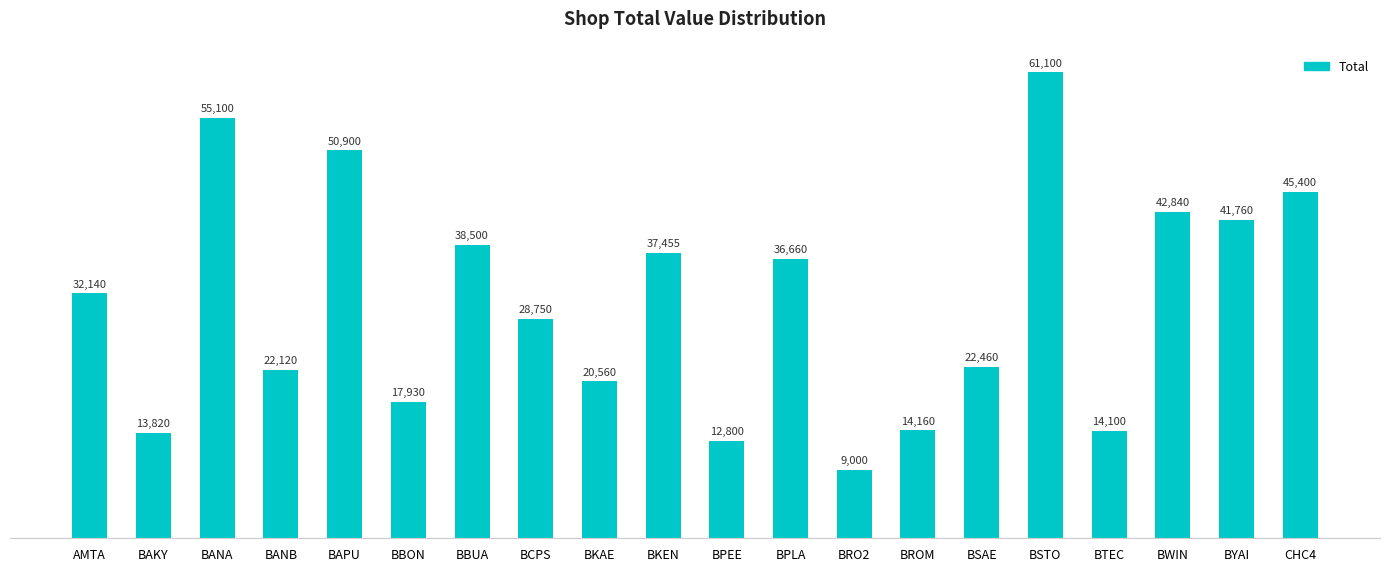

The value at BBUA is 18537. True or false?

False